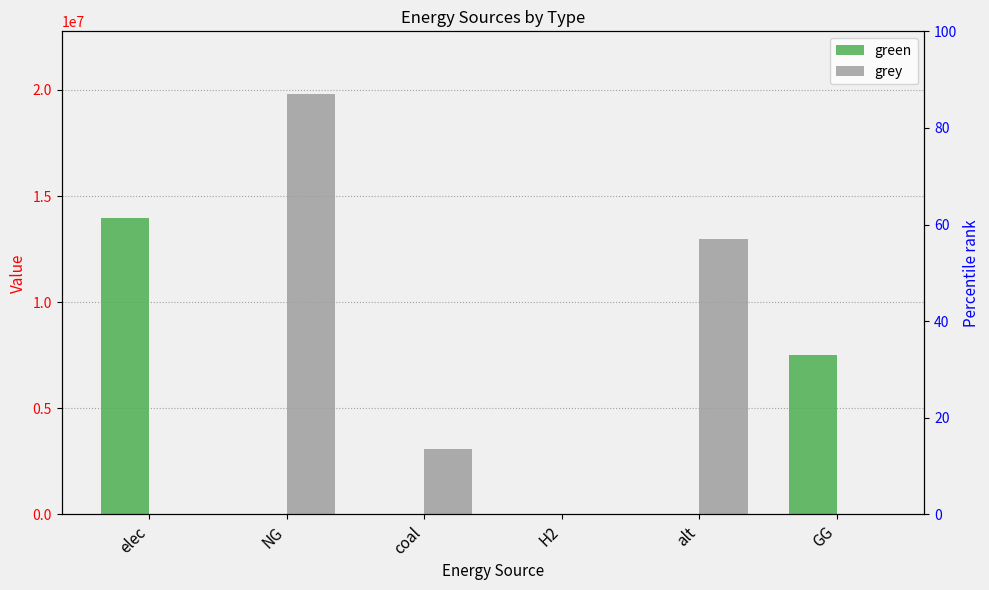

At how many categories does at least one series exceed 10507038?

3